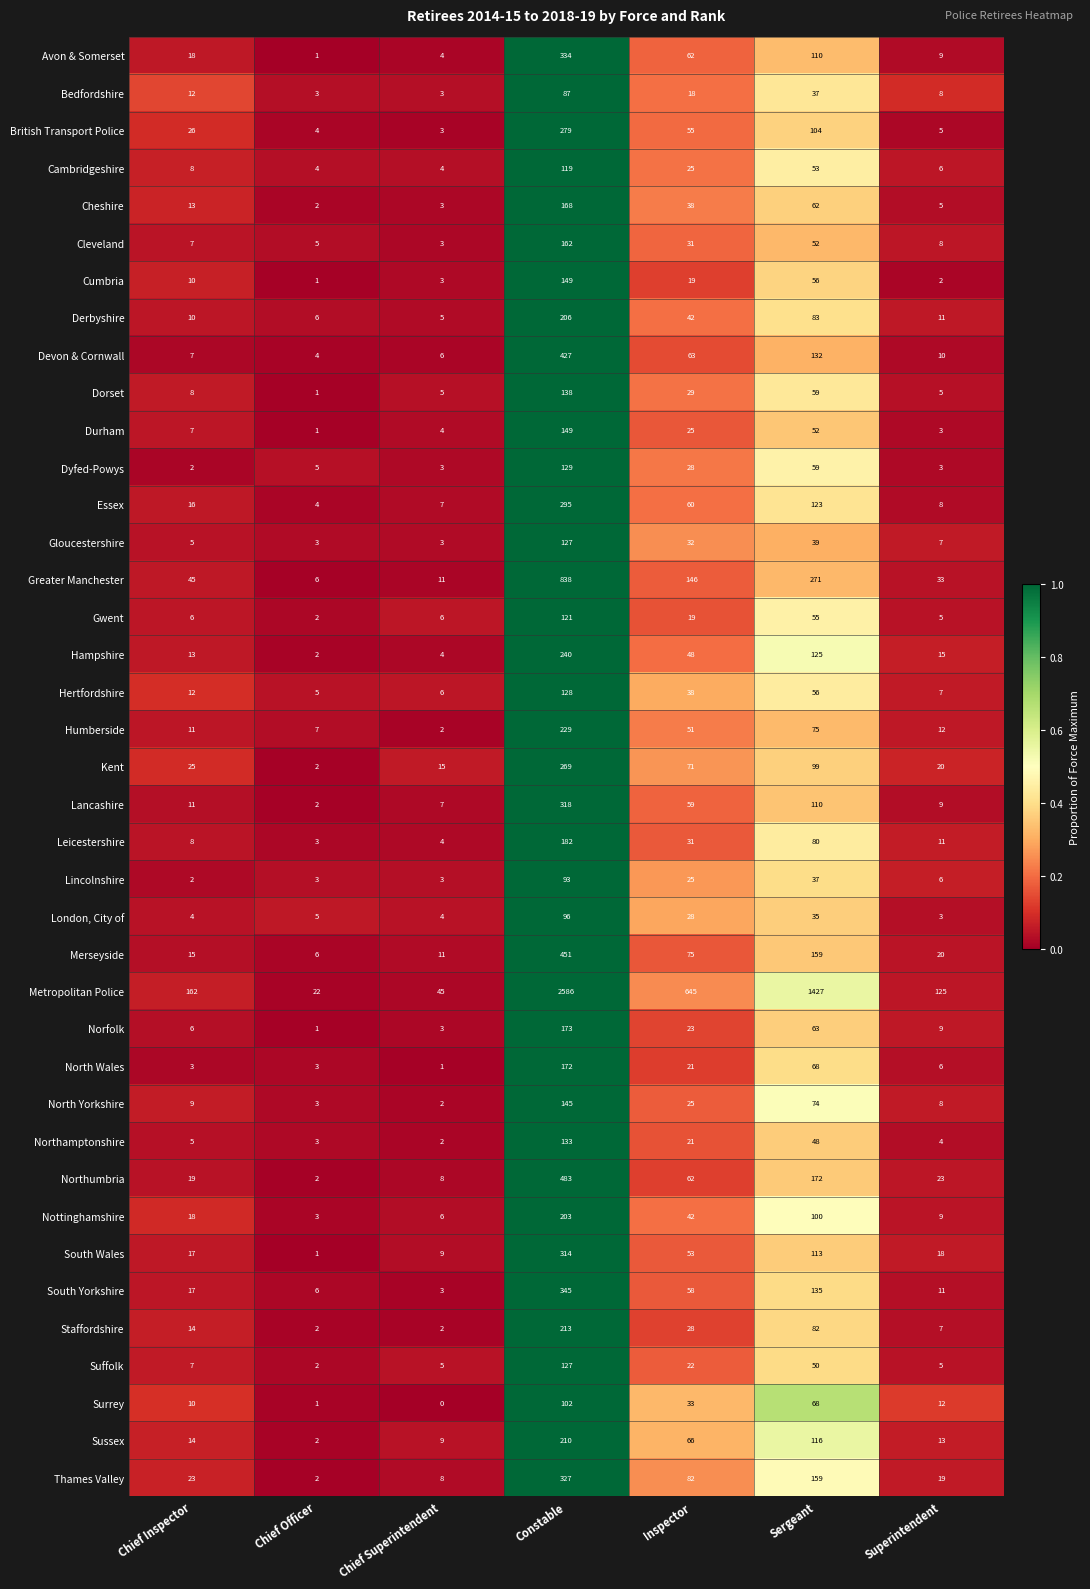

The Nottinghamshire series shows 42 at Inspector. True or false?

True